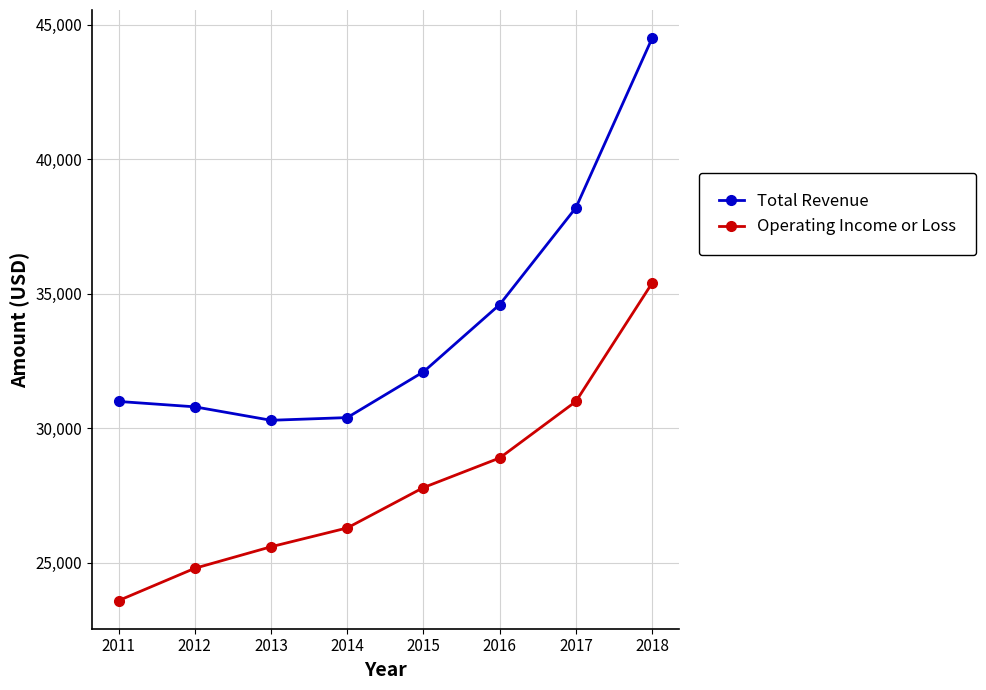

What is the difference between the maximum and second lowest values in the Total Revenue series?

14100